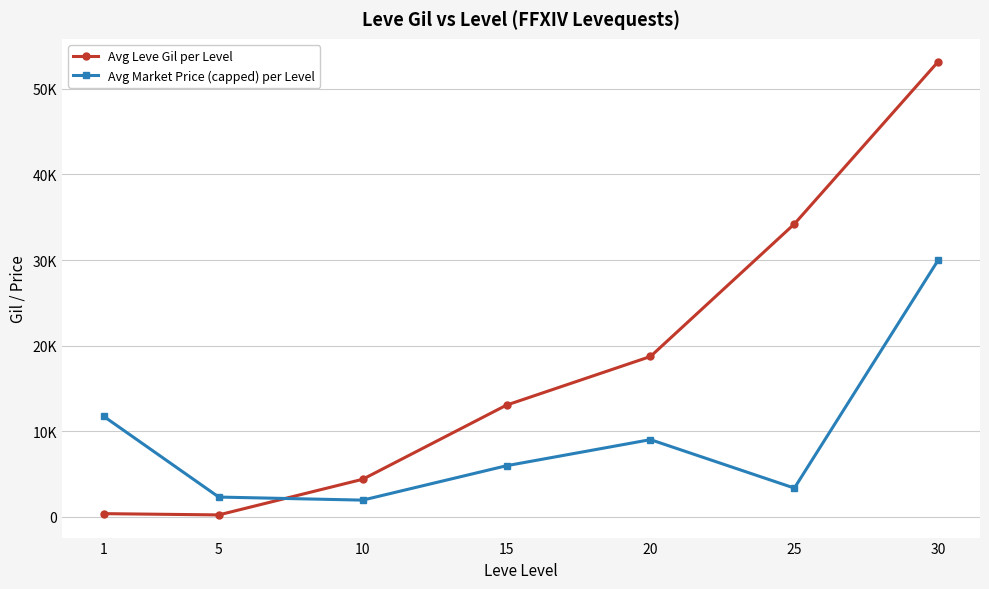

What are all the series names shown in the legend?

Avg Leve Gil per Level, Avg Market Price (capped) per Level